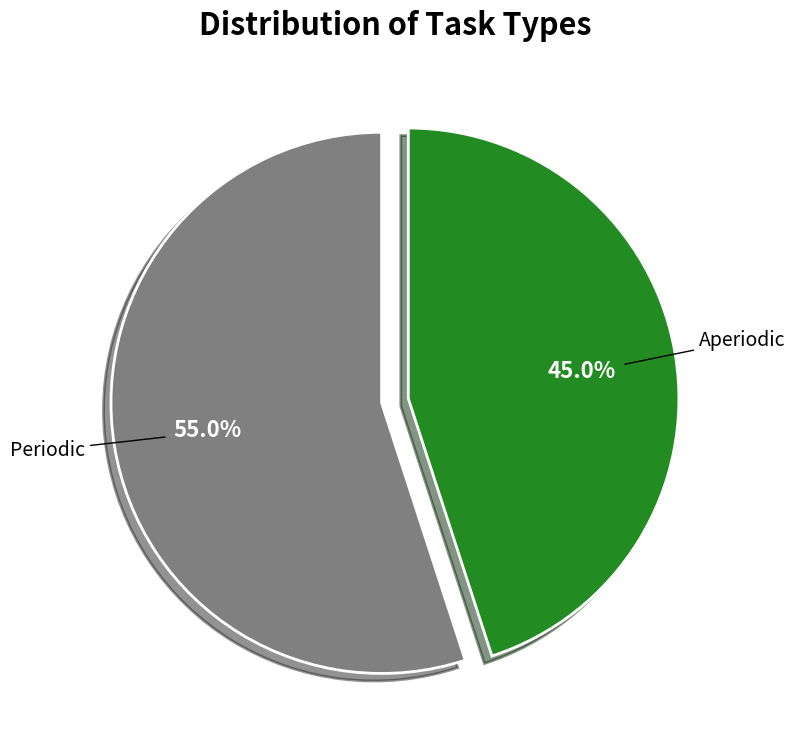

Is it true that Aperiodic is 45% of the pie?

True